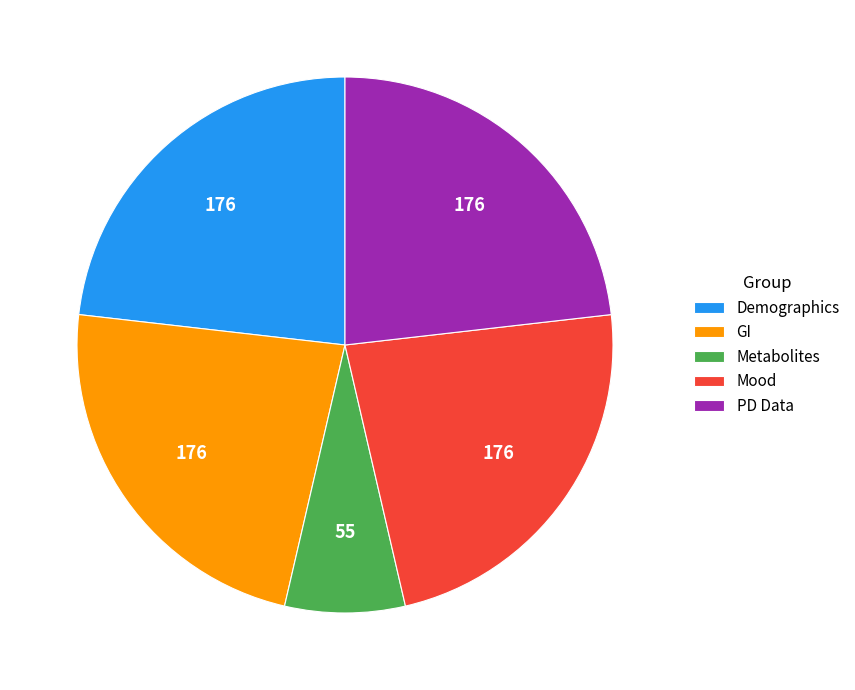

Is there any slice that represents more than half of the pie?

No